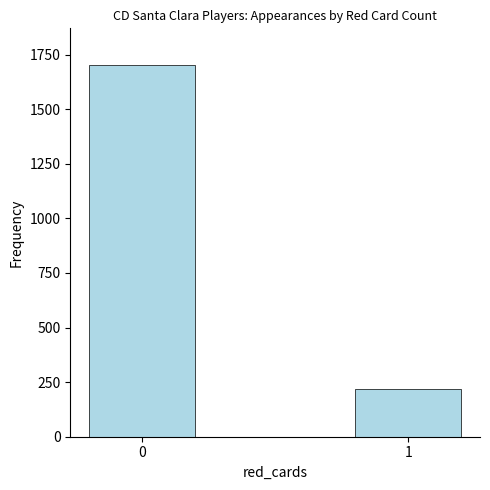

What is the change in value from 0 to 1?

-1480